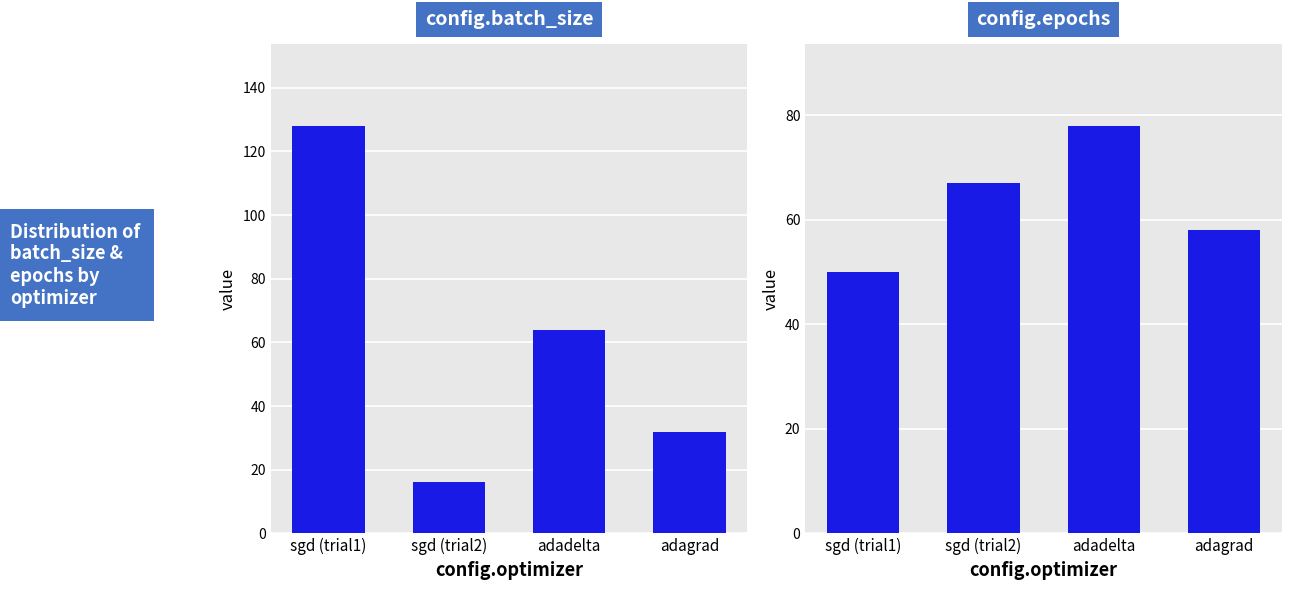

What is the highest value of the config.epochs series?

78